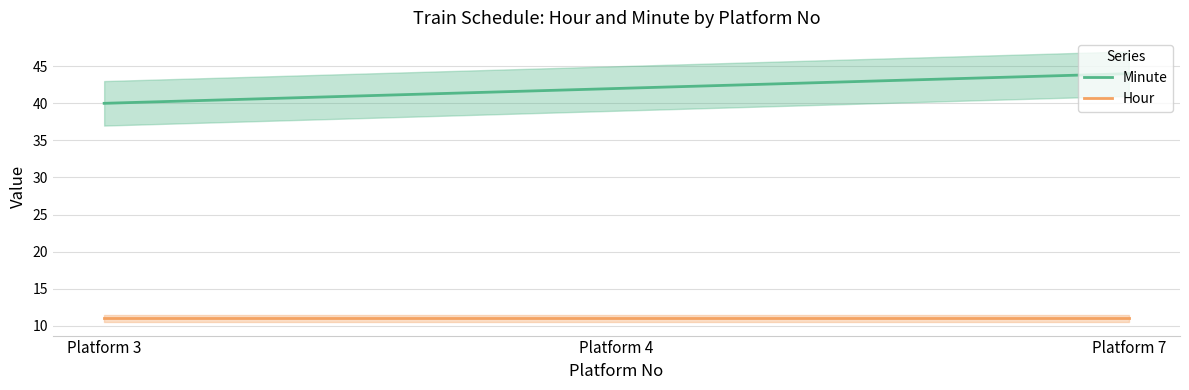

Does the chart display data point markers on the line(s)?

No